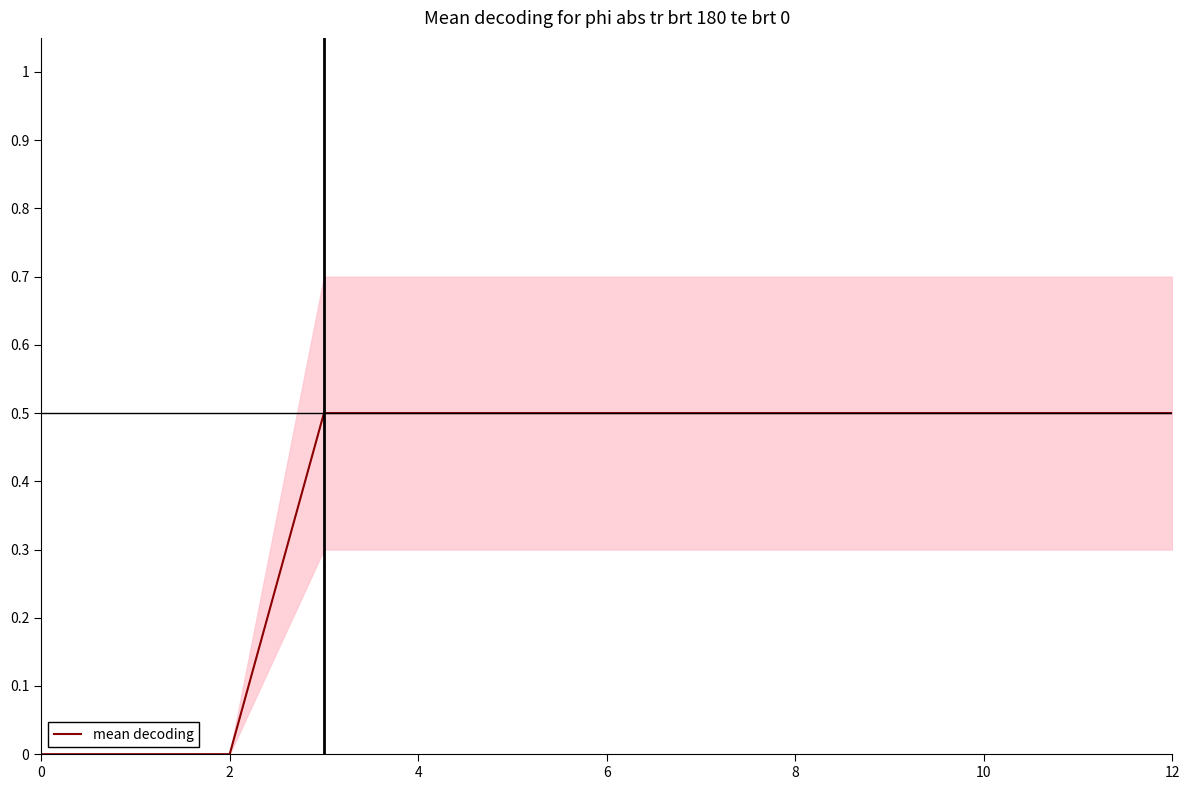

The mean decoding series shows 0.0 at 0. True or false?

True